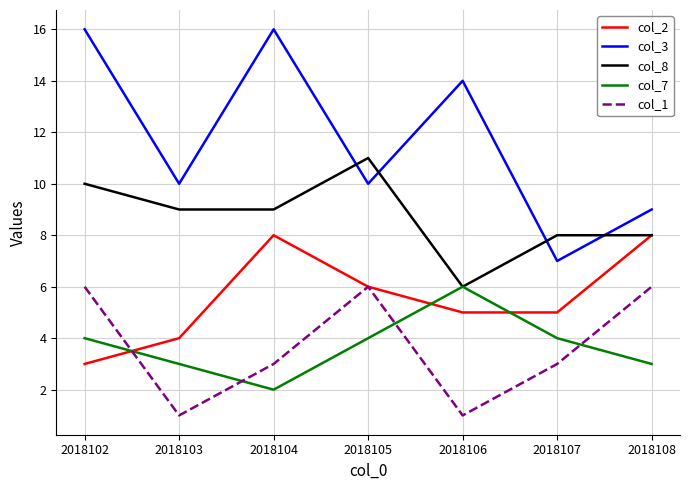

Reading right to left, list all the values displayed in this chart.

col_2: 8	5	5	6	8	4	3
col_3: 9	7	14	10	16	10	16
col_8: 8	8	6	11	9	9	10
col_7: 3	4	6	4	2	3	4
col_1: 6	3	1	6	3	1	6